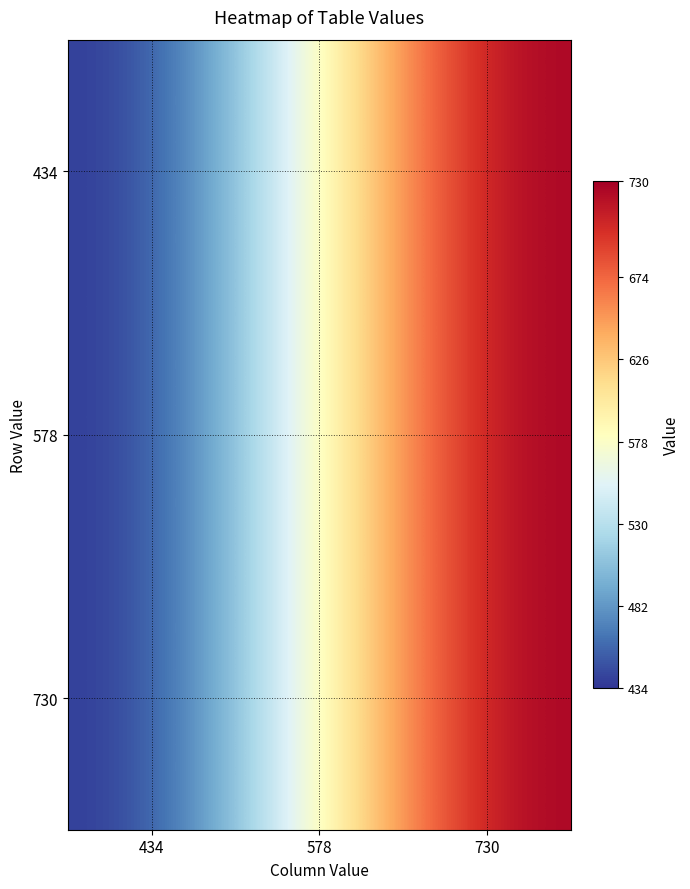

At how many categories does at least one series exceed 613?

1